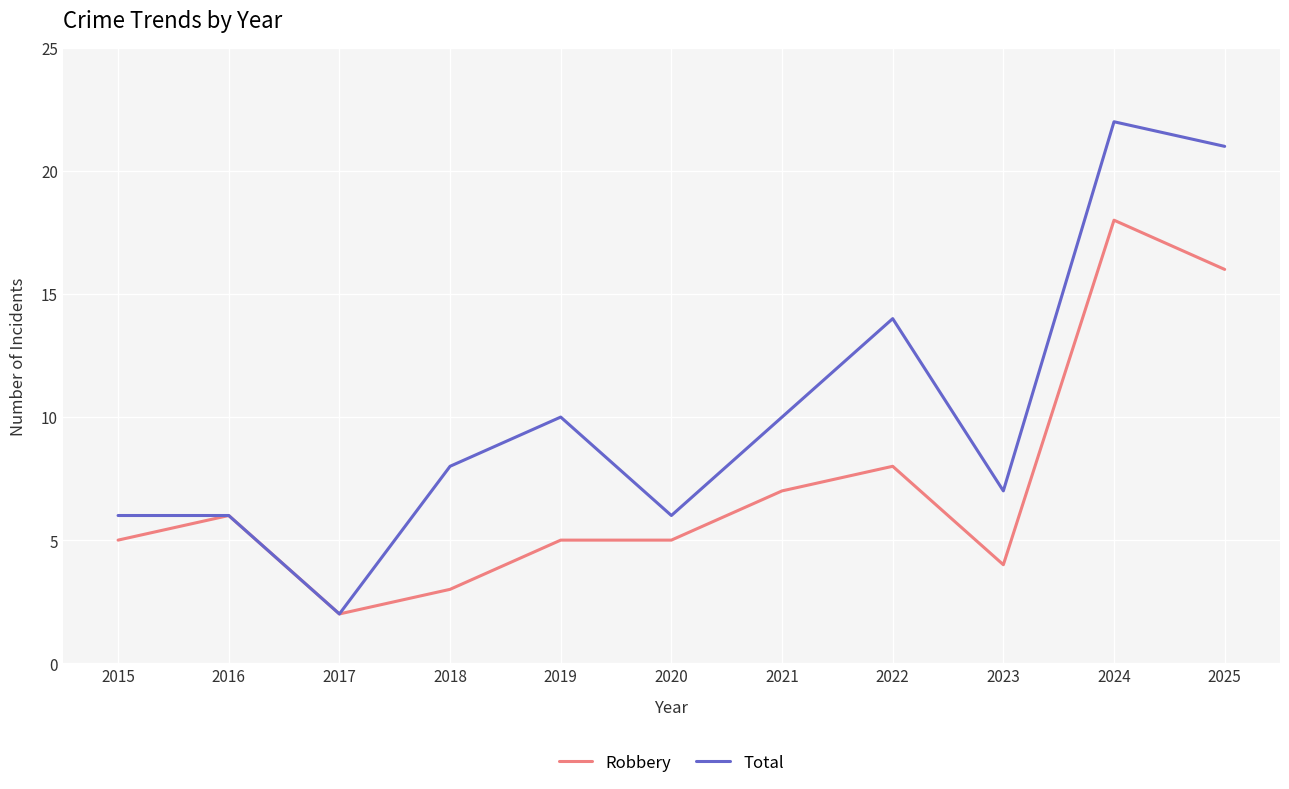

List the series in order of their peak value, highest first.

Total, Robbery